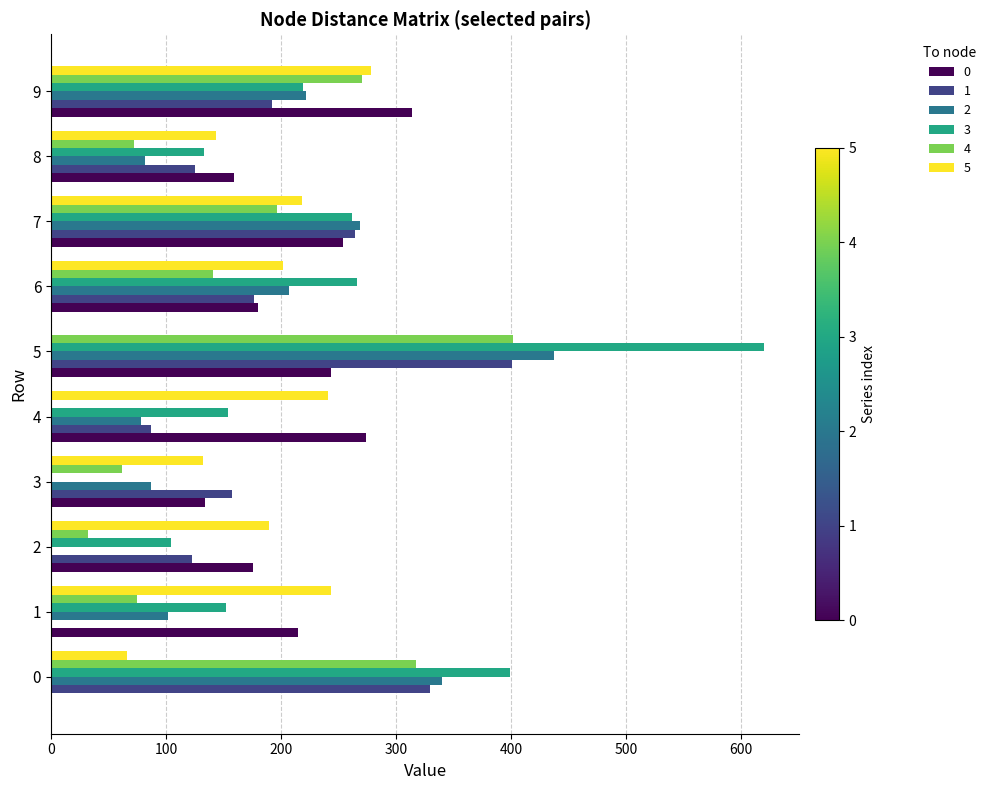

How many positive values does the 4 series have?

9